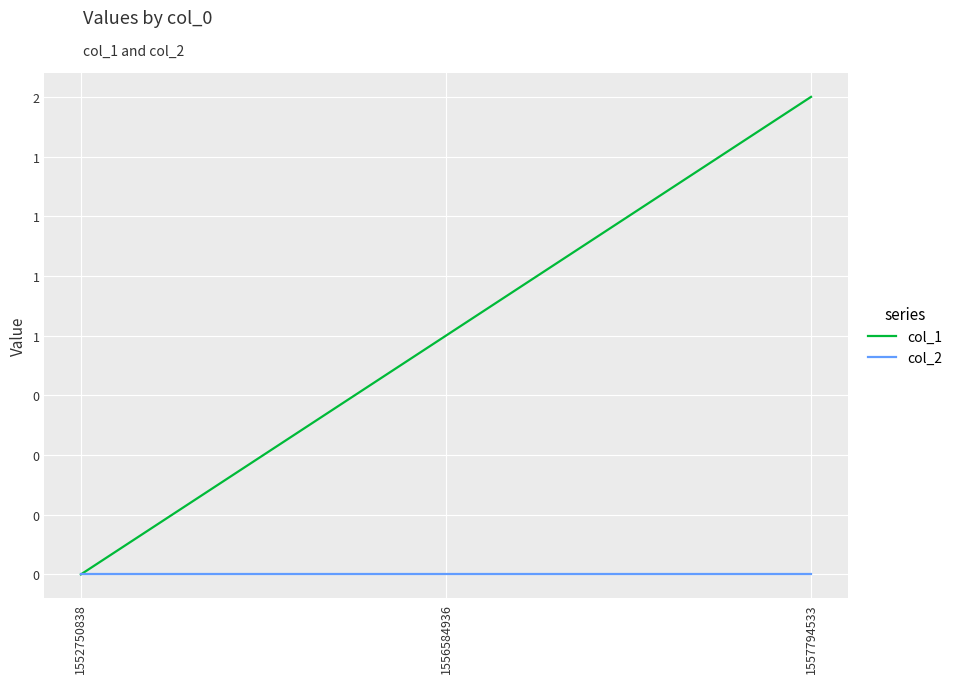

List the labels in order of col_1 value, largest first.

1557794533, 1556584936, 1552750838